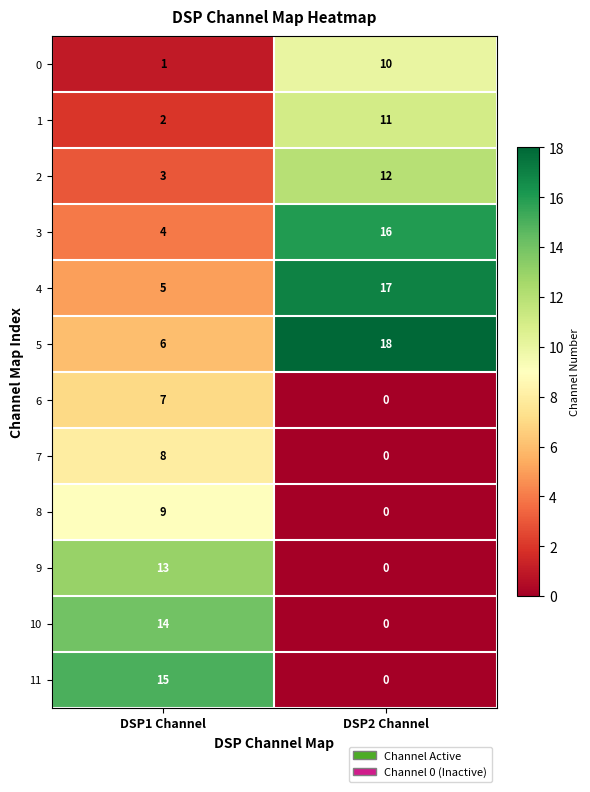

Which series has the largest range (max minus min)?

11